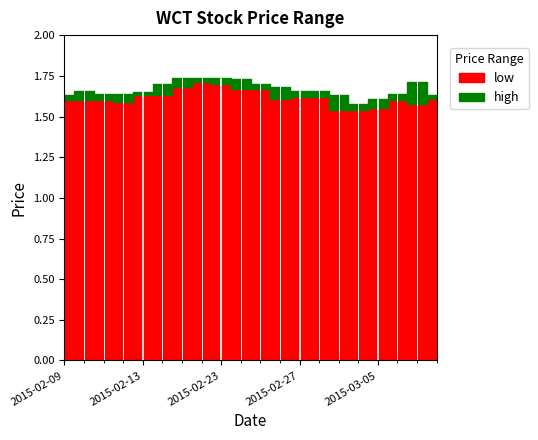

List the labels in order of low value, smallest first.

2015-03-03, 2015-03-04, 2015-03-05, 2015-03-09, 2015-02-12, 2015-02-09, 2015-02-10, 2015-02-11, 2015-03-06, 2015-02-26, 2015-03-10, 2015-02-27, 2015-03-02, 2015-02-13, 2015-02-16, 2015-02-24, 2015-02-25, 2015-02-17, 2015-02-23, 2015-02-18